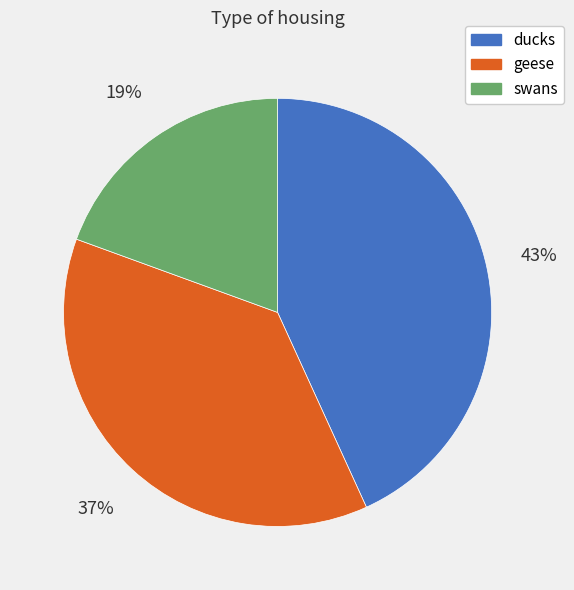

Does any single category account for the majority?

No